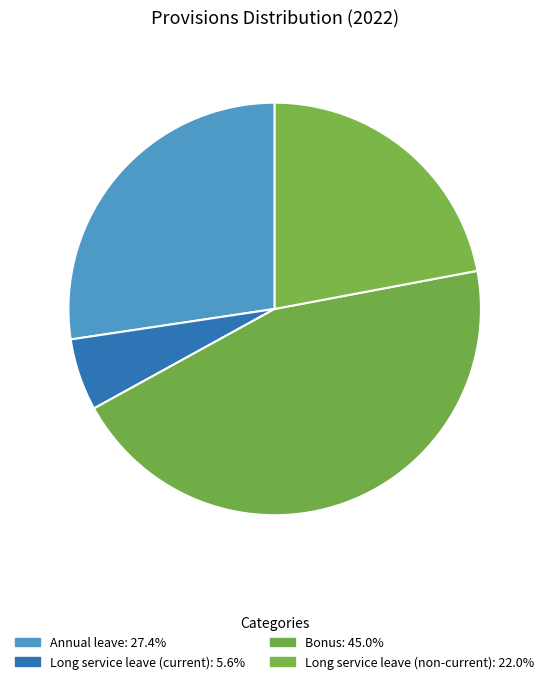

How many segments does this pie chart have?

4